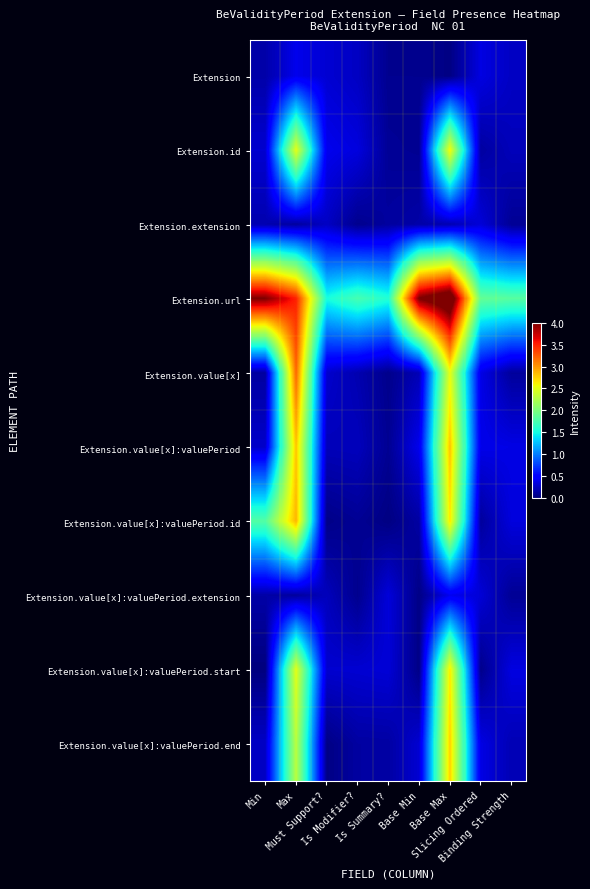

Reading left to right, list all the values displayed in this chart.

Extension: Min=0.1	Max=0.4	Must Support?=0.3	Is Modifier?=0.2	Is Summary?=0.1	Base Min=0.1	Base Max=0.0	Slicing Ordered=0.3	Binding Strength=0.2
Extension.id: Min=0.3	Max=2.5	Must Support?=0.4	Is Modifier?=0.3	Is Summary?=0.1	Base Min=0.1	Base Max=2.6	Slicing Ordered=0.1	Binding Strength=0.2
Extension.extension: Min=0.2	Max=0.1	Must Support?=0.2	Is Modifier?=0.1	Is Summary?=0.1	Base Min=0.1	Base Max=0.2	Slicing Ordered=0.3	Binding Strength=0.1
Extension.url: Min=4.0	Max=3.5	Must Support?=1.5	Is Modifier?=1.7	Is Summary?=1.6	Base Min=4.0	Base Max=4.4	Slicing Ordered=1.9	Binding Strength=1.8
Extension.value[x]: Min=0.1	Max=3.2	Must Support?=0.3	Is Modifier?=0.2	Is Summary?=0.0	Base Min=0.2	Base Max=2.5	Slicing Ordered=0.4	Binding Strength=0.1
Extension.value[x]:valuePeriod: Min=0.3	Max=2.8	Must Support?=0.2	Is Modifier?=0.2	Is Summary?=0.1	Base Min=0.4	Base Max=2.8	Slicing Ordered=0.4	Binding Strength=0.4
Extension.value[x]:valuePeriod.id: Min=1.8	Max=2.9	Must Support?=0.0	Is Modifier?=0.1	Is Summary?=0.0	Base Min=0.1	Base Max=2.7	Slicing Ordered=0.1	Binding Strength=0.3
Extension.value[x]:valuePeriod.extension: Min=0.1	Max=0.1	Must Support?=0.2	Is Modifier?=0.1	Is Summary?=0.3	Base Min=0.0	Base Max=0.4	Slicing Ordered=0.3	Binding Strength=0.1
Extension.value[x]:valuePeriod.start: Min=0.0	Max=2.5	Must Support?=0.3	Is Modifier?=0.3	Is Summary?=0.3	Base Min=0.0	Base Max=2.6	Slicing Ordered=0.0	Binding Strength=0.3
Extension.value[x]:valuePeriod.end: Min=0.2	Max=2.3	Must Support?=0.0	Is Modifier?=0.1	Is Summary?=0.1	Base Min=0.3	Base Max=2.8	Slicing Ordered=0.4	Binding Strength=0.2